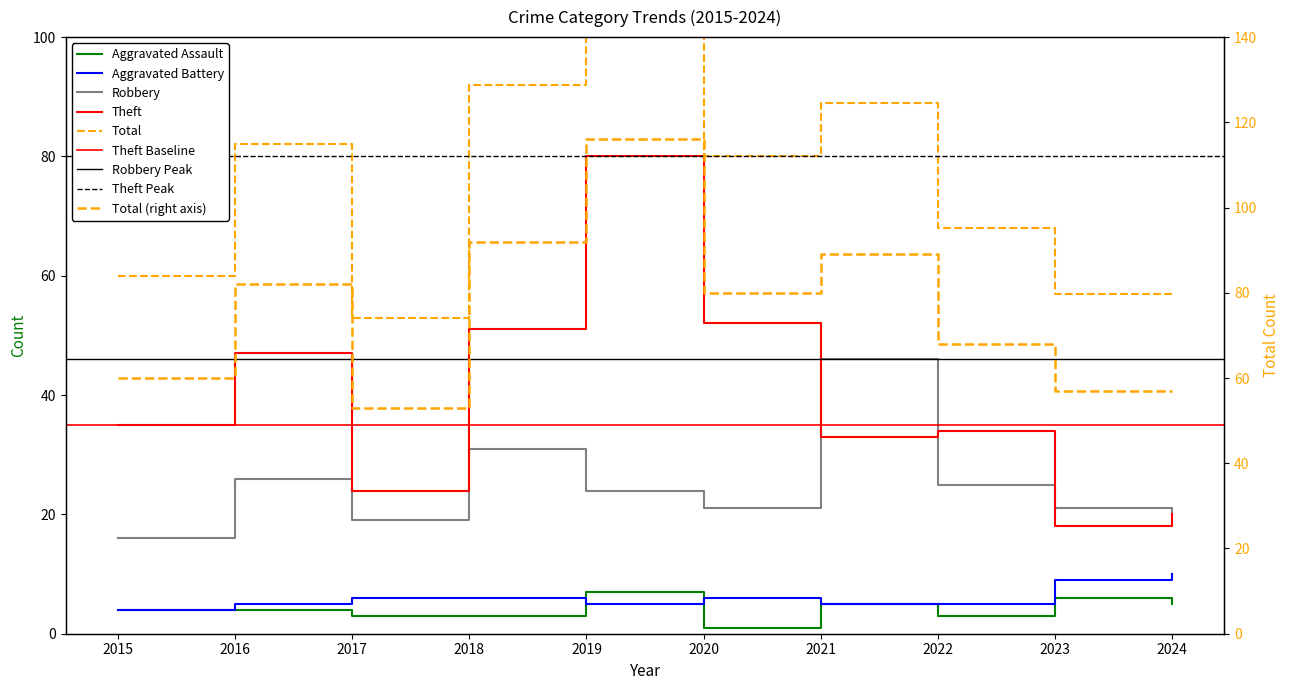

Count the number of data series in this chart.

5